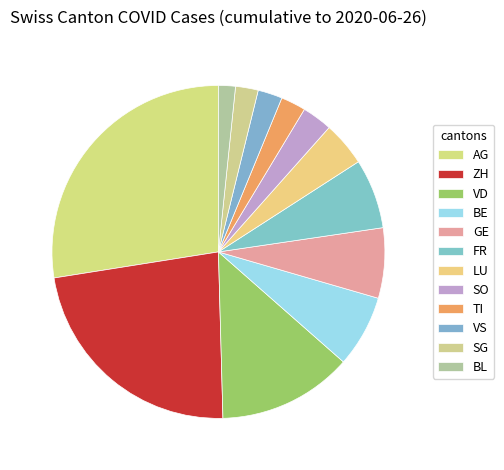

How many slices are in this pie chart?

12